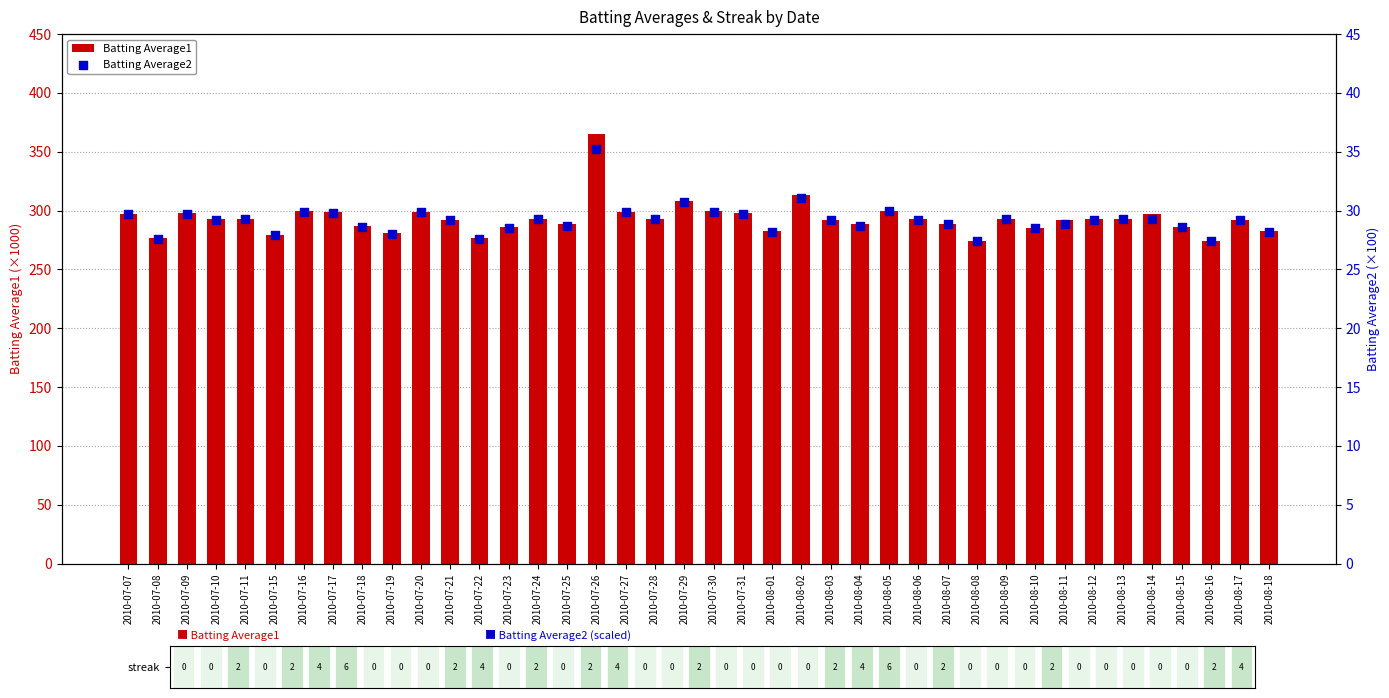

At which category is the sum across all series the highest?

2010-07-26